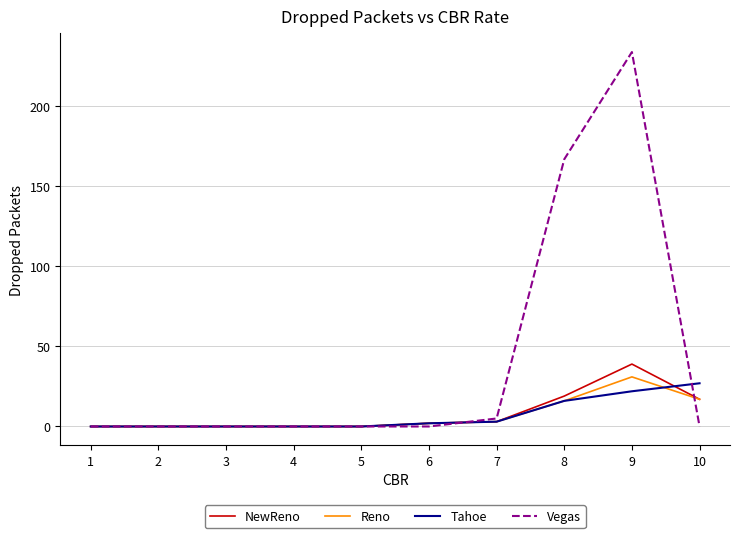

Where is Tahoe nearest to the value 13?

8